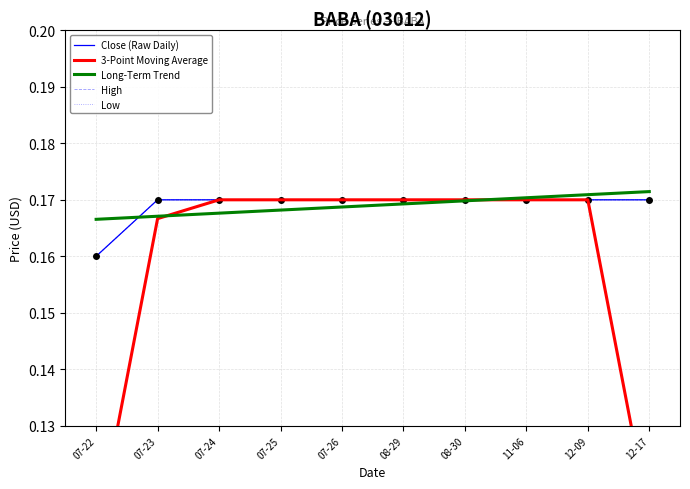

Which series contains the highest Y value?

Long-Term Trend